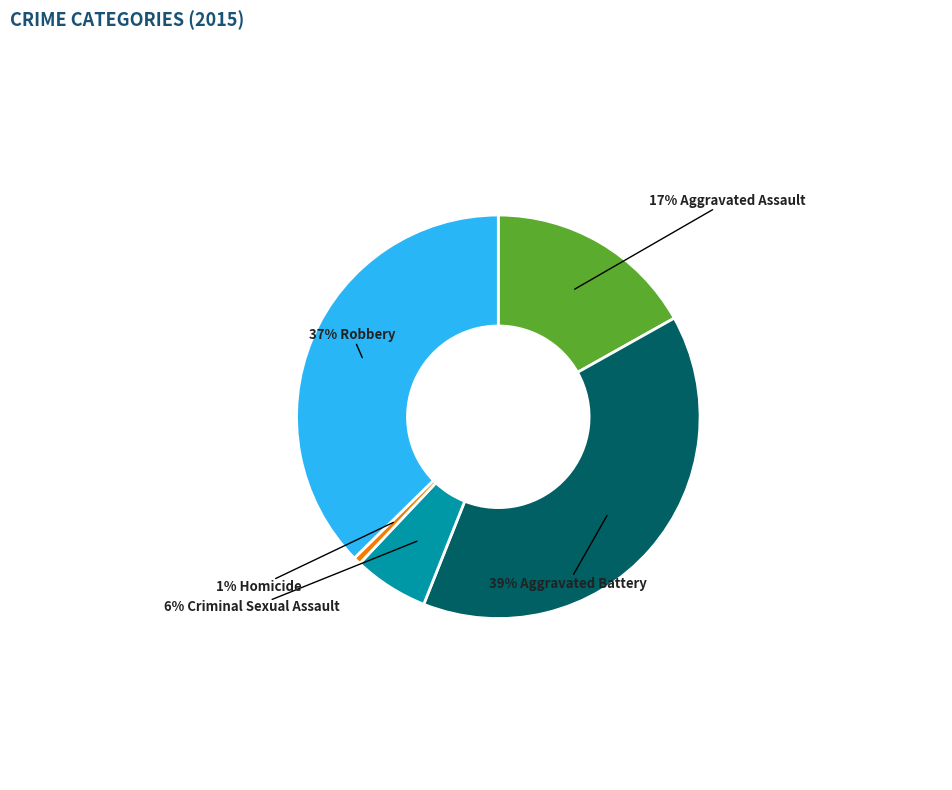

Is there a majority slice in this chart?

No